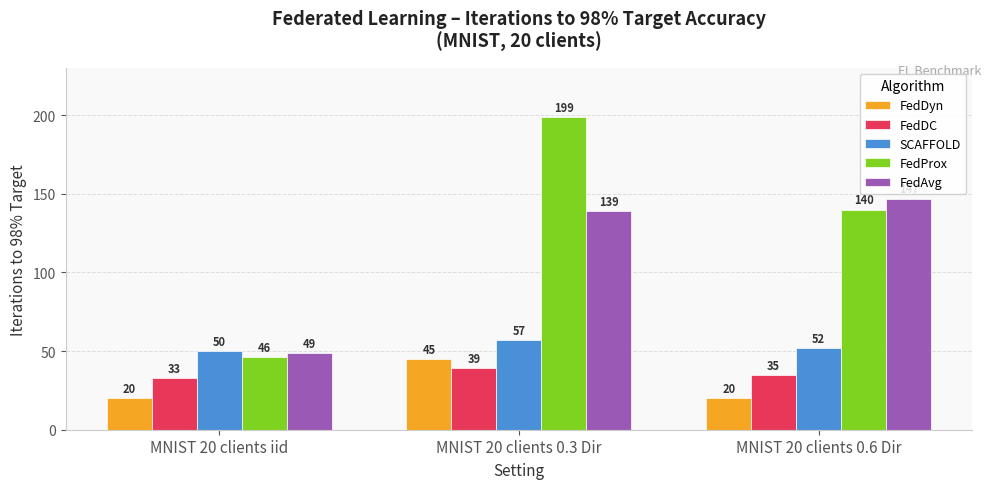

Does the chart contain any negative values?

No